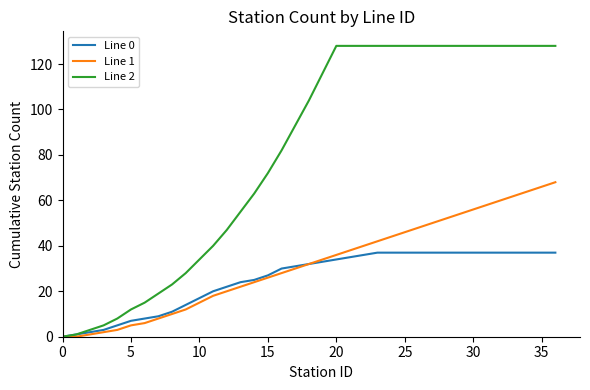

Rank the series by their maximum value, from lowest to highest.

Line 0, Line 1, Line 2